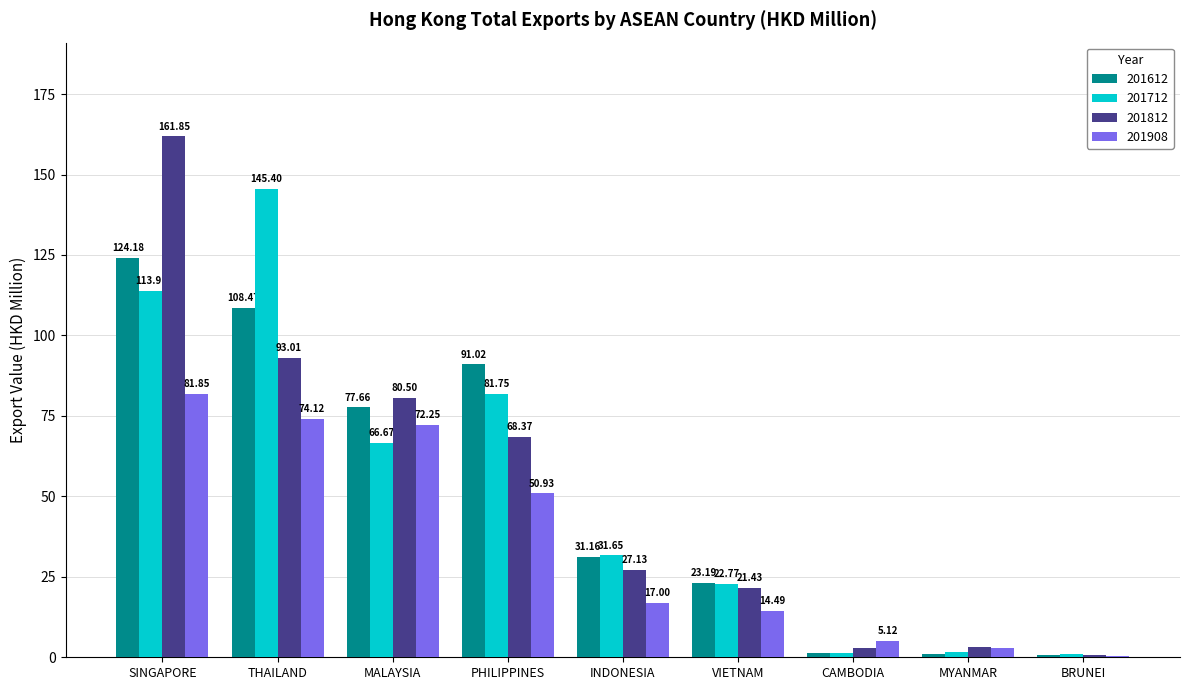

How many series are shown in this chart?

4